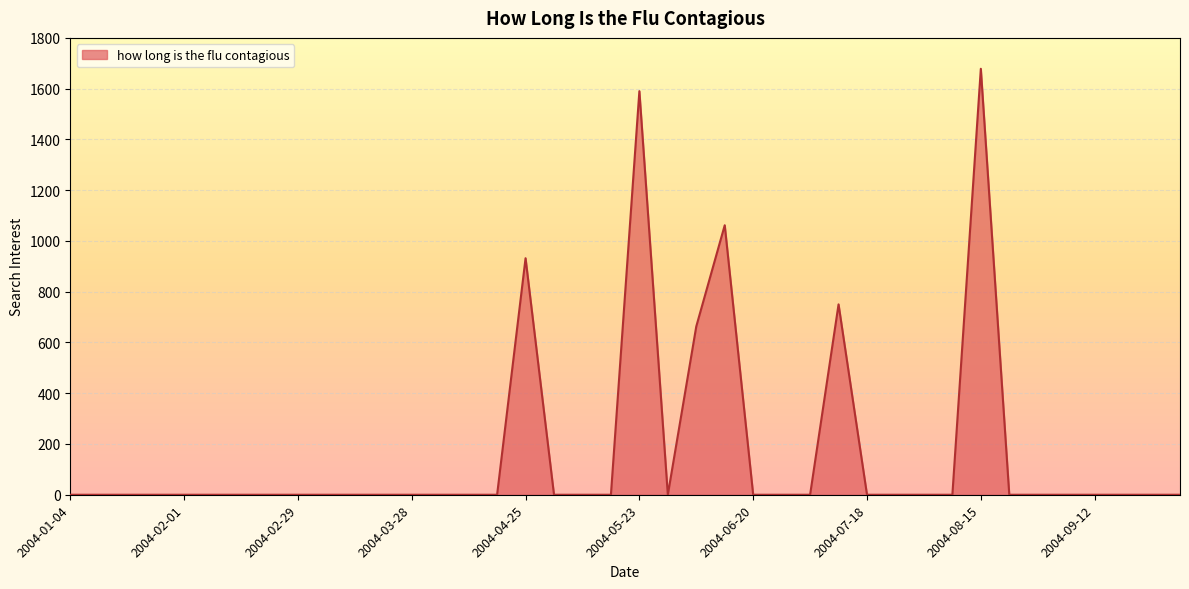

What is the difference between the maximum and minimum values?

1678.3